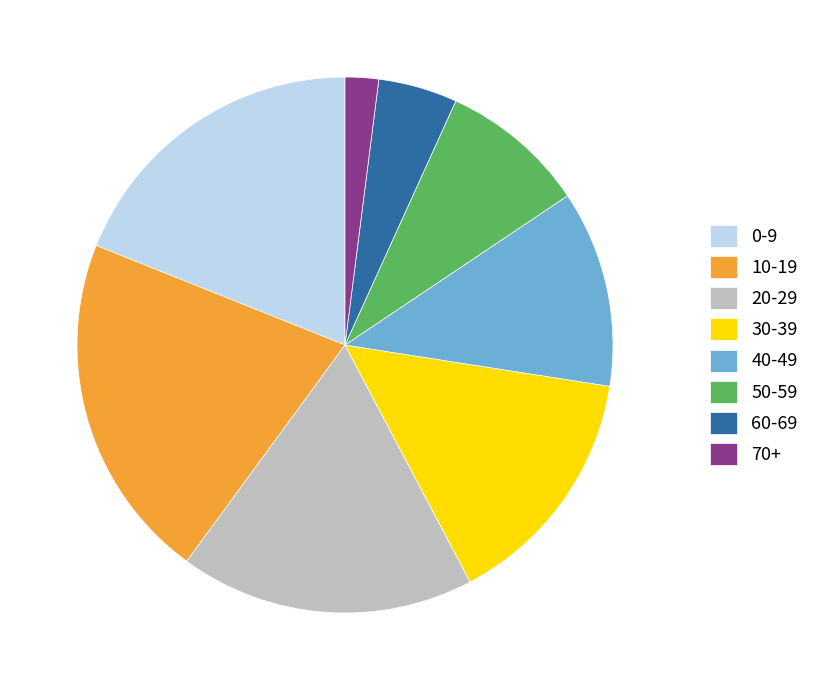

Rank the categories by value from lowest to highest.

70+, 60-69, 50-59, 40-49, 30-39, 20-29, 0-9, 10-19